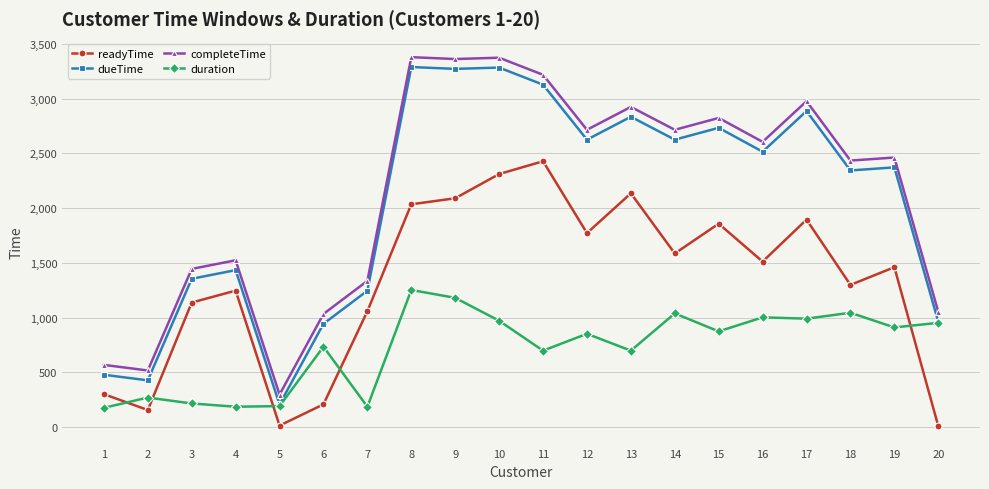

The dueTime series shows 484 at 4. True or false?

False